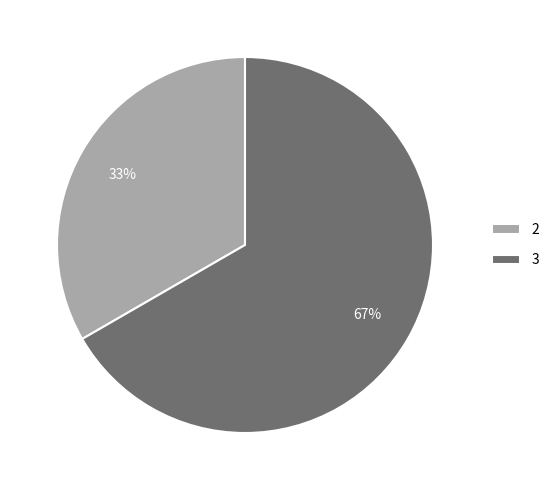

Is there a majority slice in this chart?

Yes